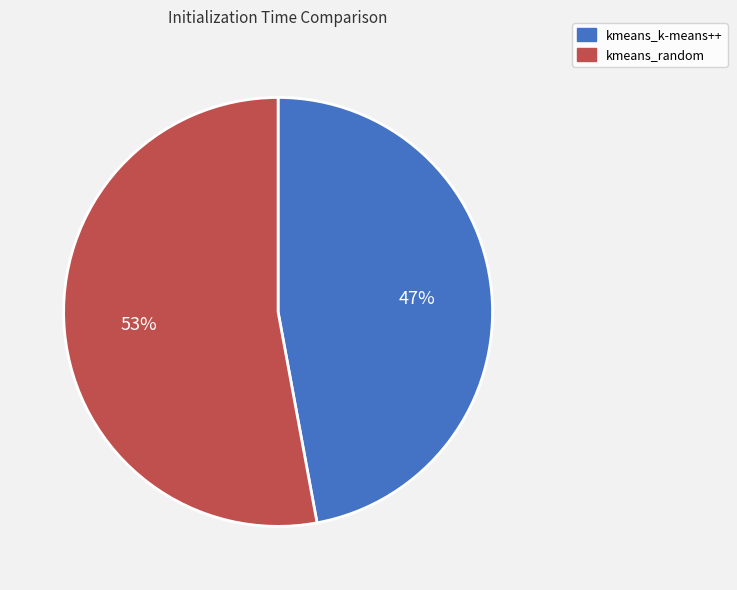

Is it true that kmeans_k-means++ is 37% of the pie?

False